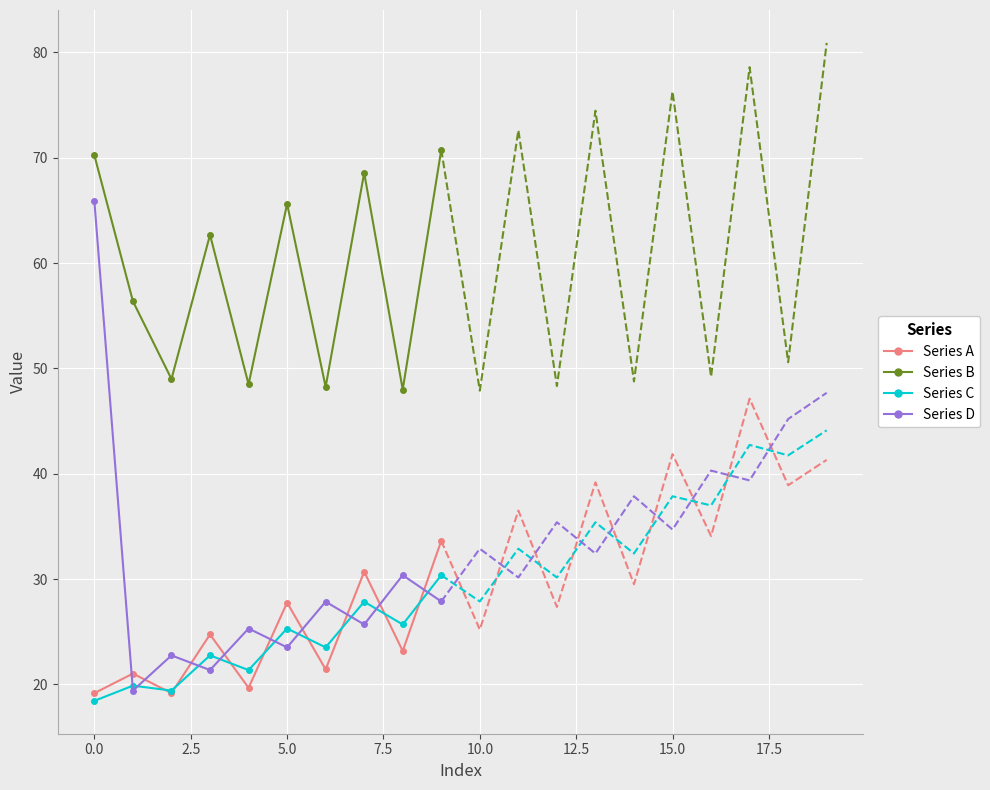

How many interior local peaks does the Series A series have?

4